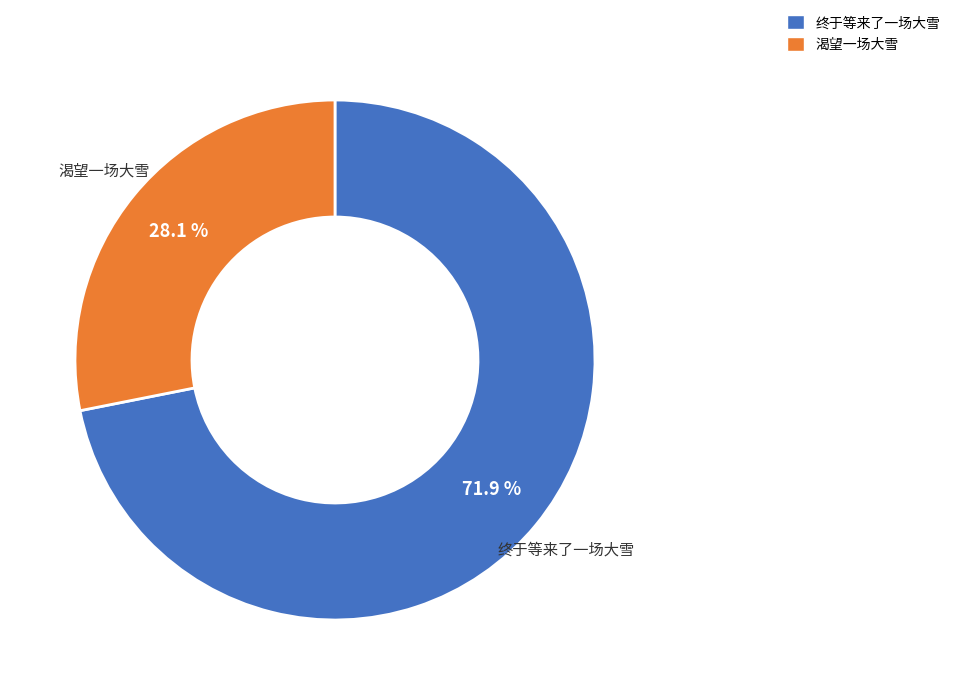

Rank the categories by value from highest to lowest.

终于等来了一场大雪, 渴望一场大雪